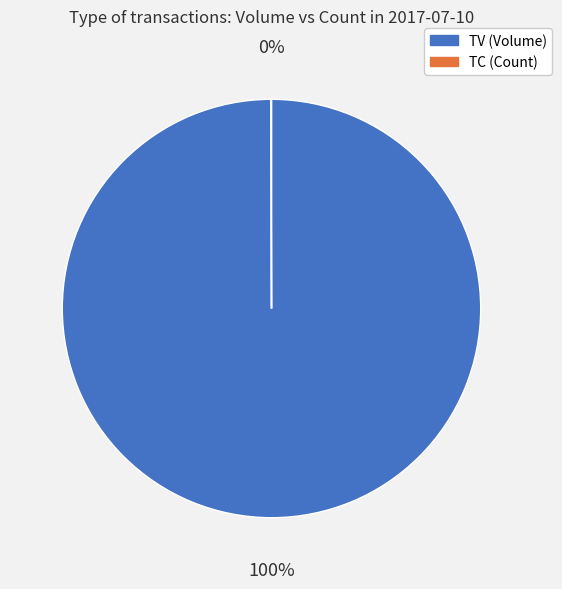

Which slice is the largest?

TV (Volume)